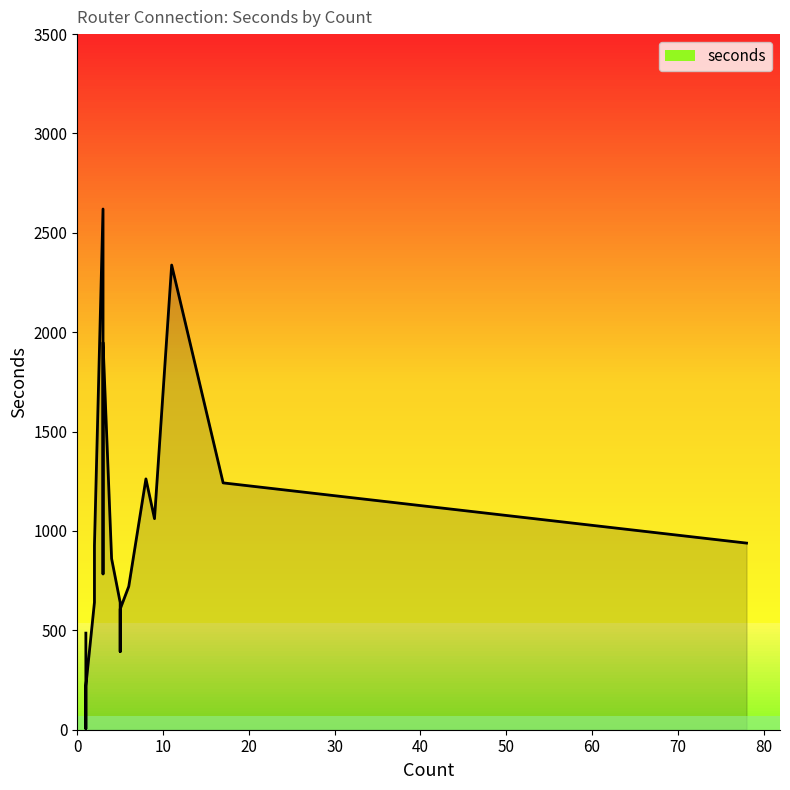

What is the sum of the values at 5 and 3?

1391